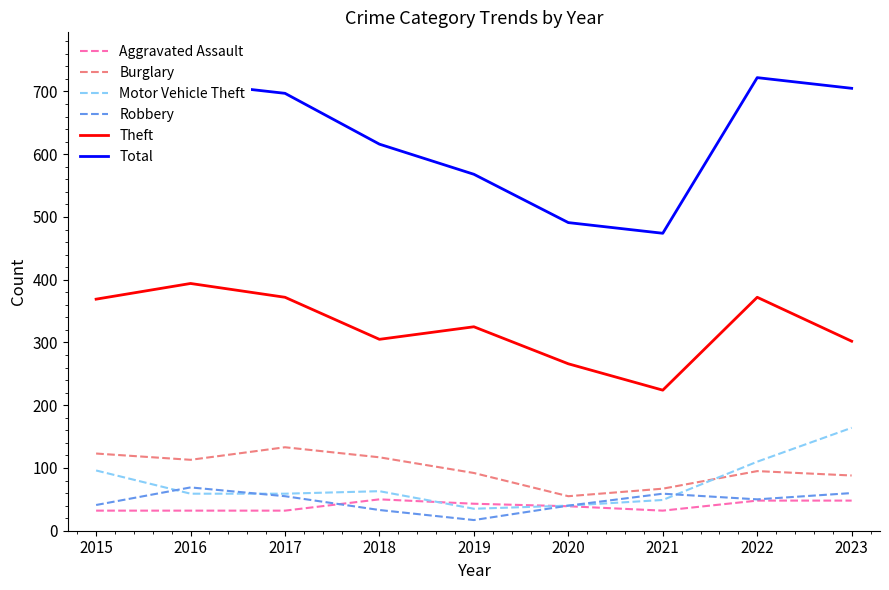

What is the sum of all Motor Vehicle Theft values?

675